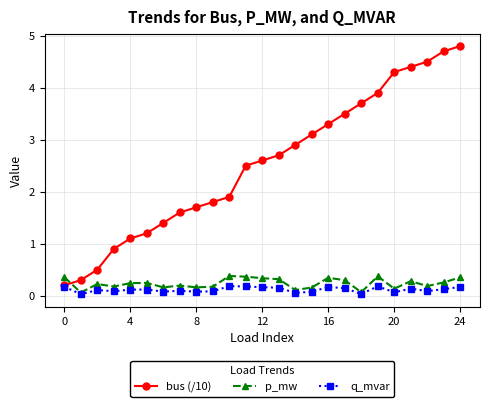

Which series has the largest range (max minus min)?

bus (/10)